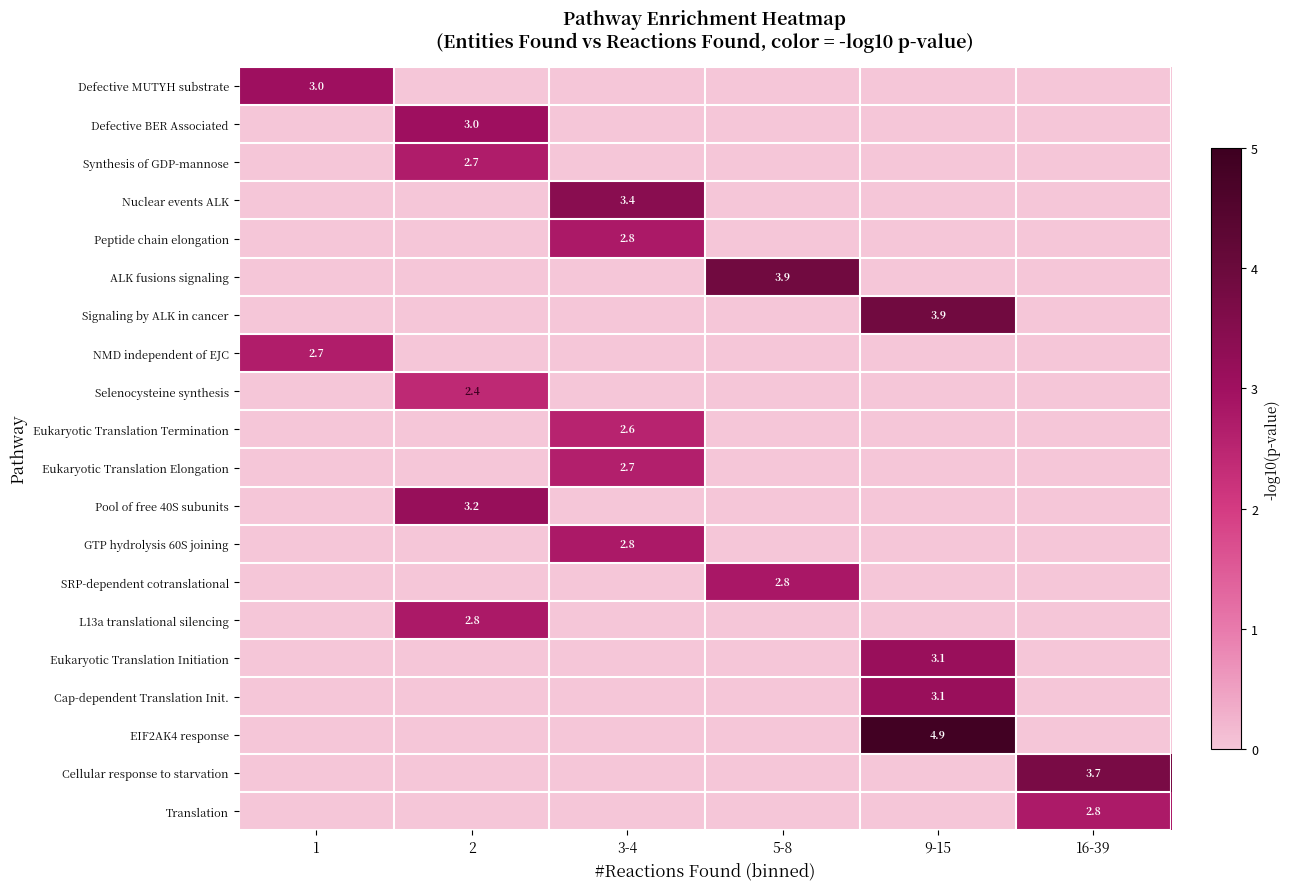

Which series has the largest total across all categories?

EIF2AK4 response